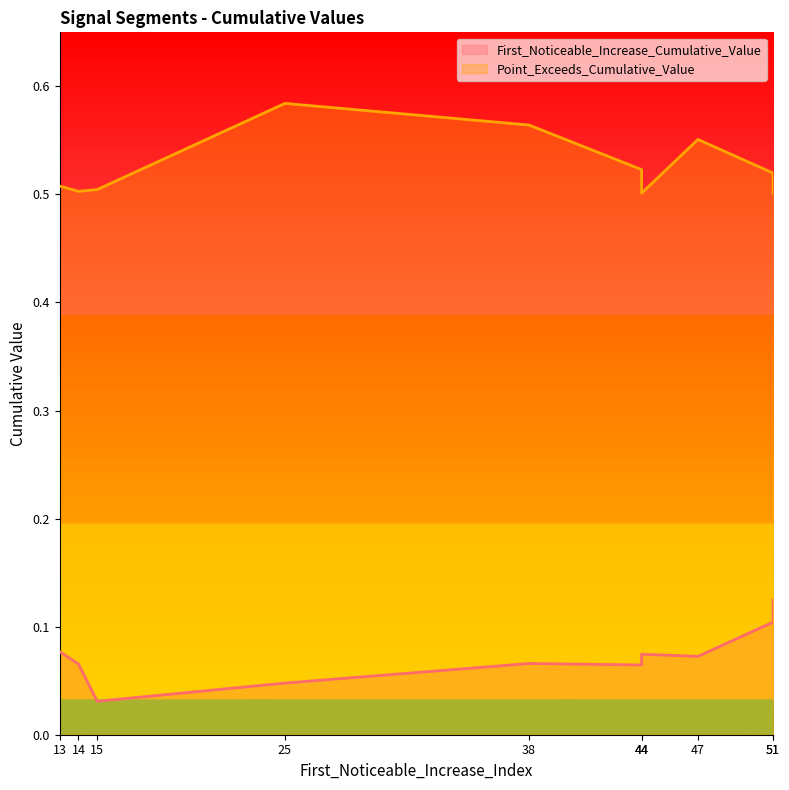

At how many categories does at least one series exceed 0?

10